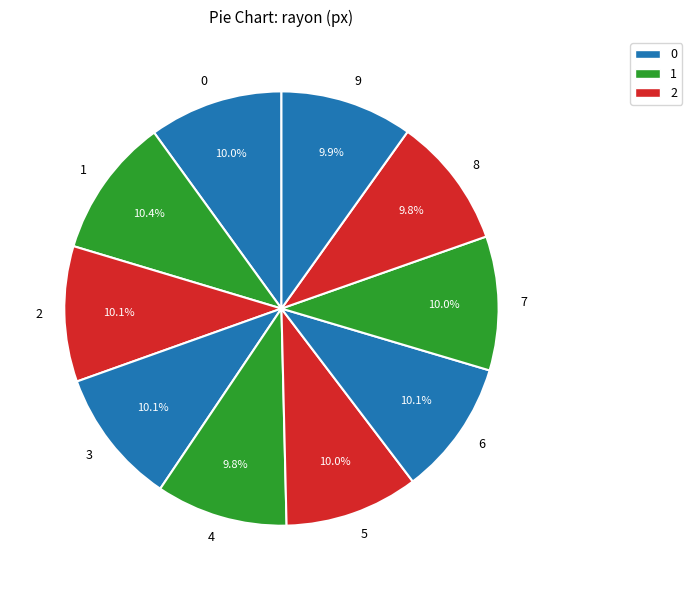

What is the total percentage of 1 and 0?

20.4%